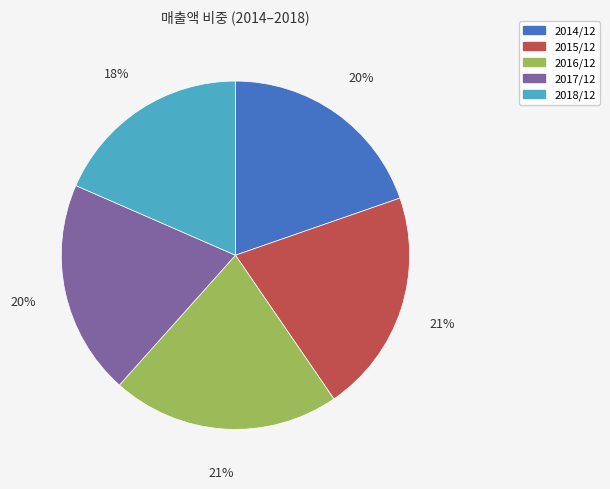

Is 2016/12 the majority of the pie?

No